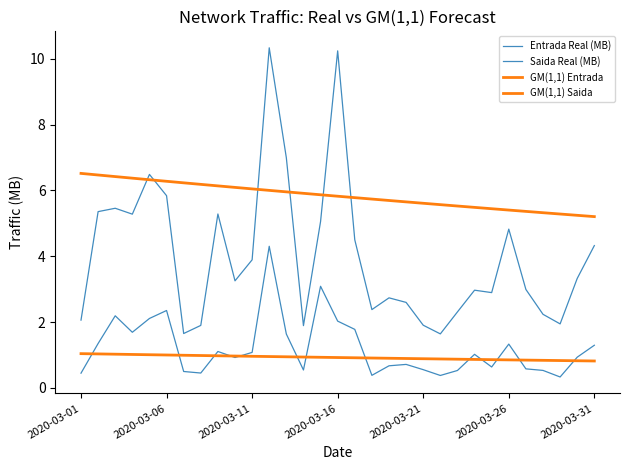

How many lines are shown in the chart?

4